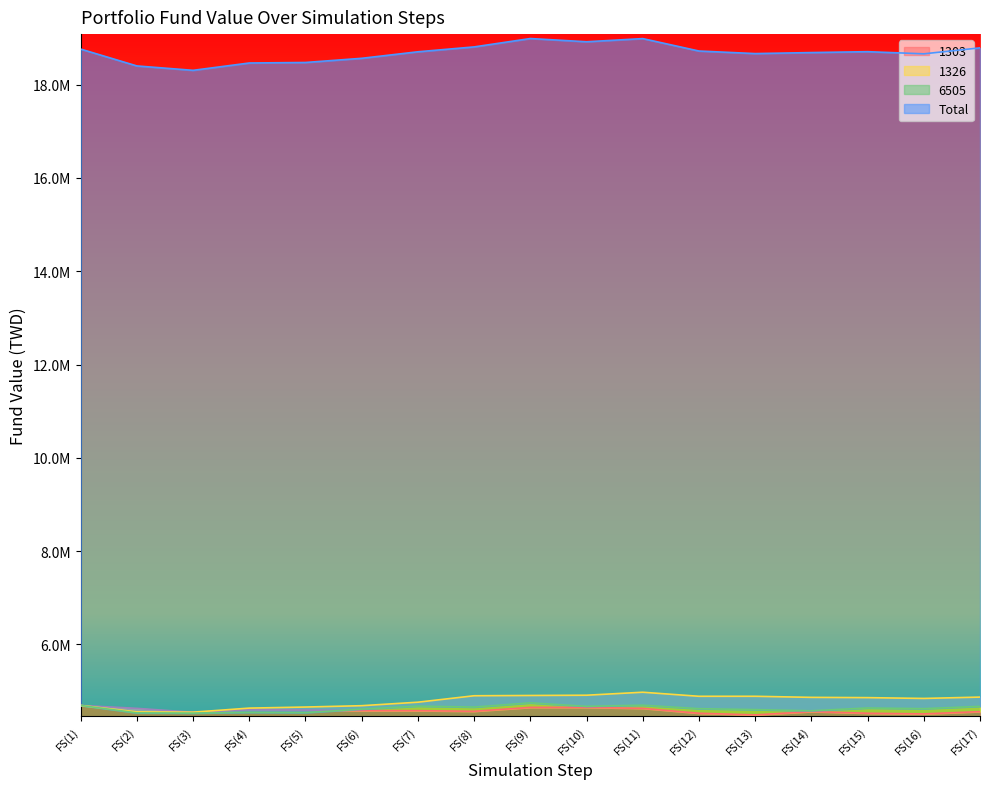

What is the sum of all Total values?

317636694.3